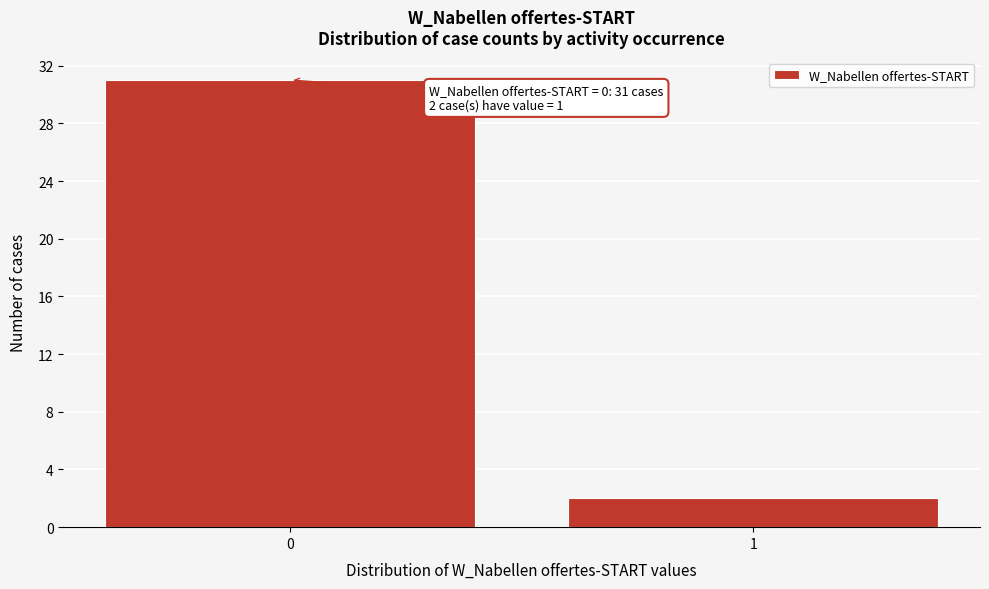

Reading left to right, extract all data points from this chart.

0=31	1=2